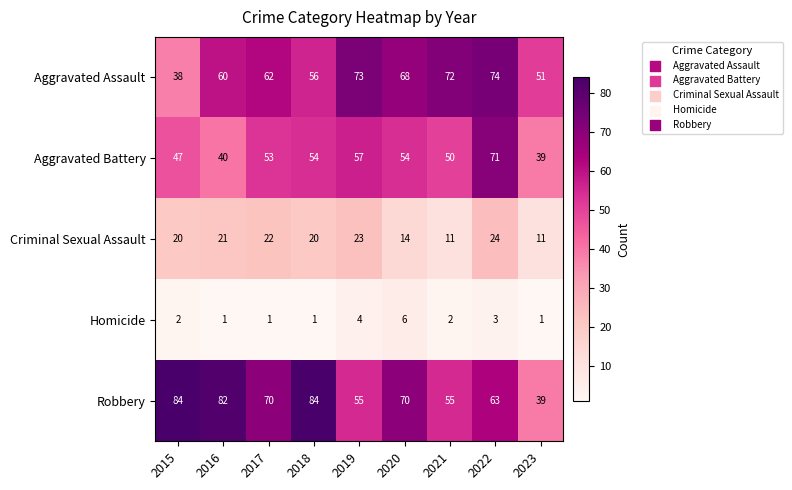

The value of Homicide at 2017 is 2. True or false?

False